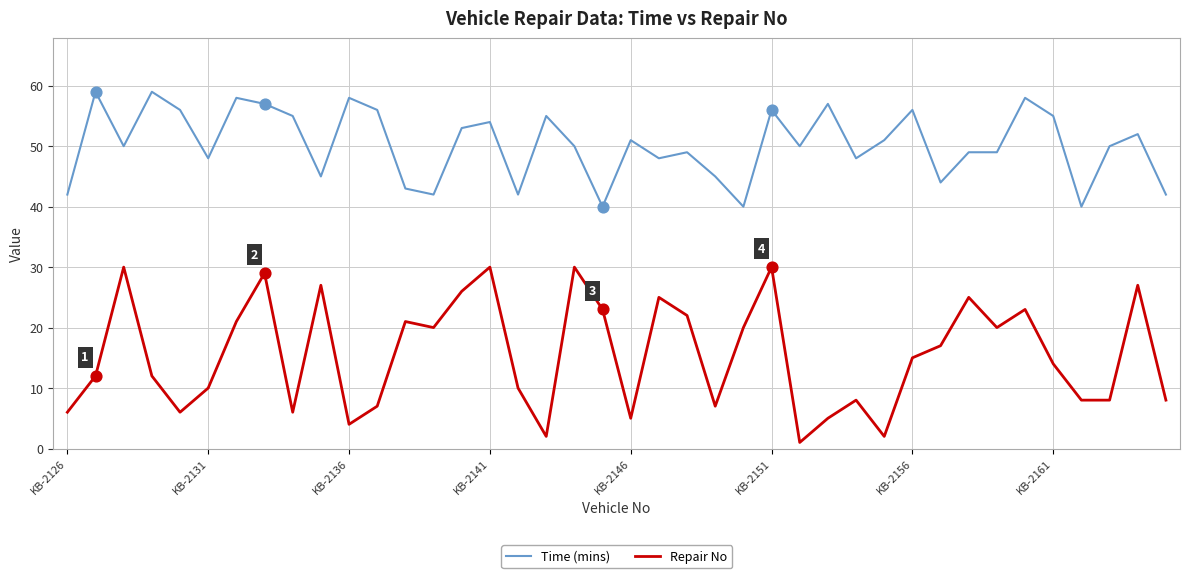

What is the maximum value shown in the chart?

59